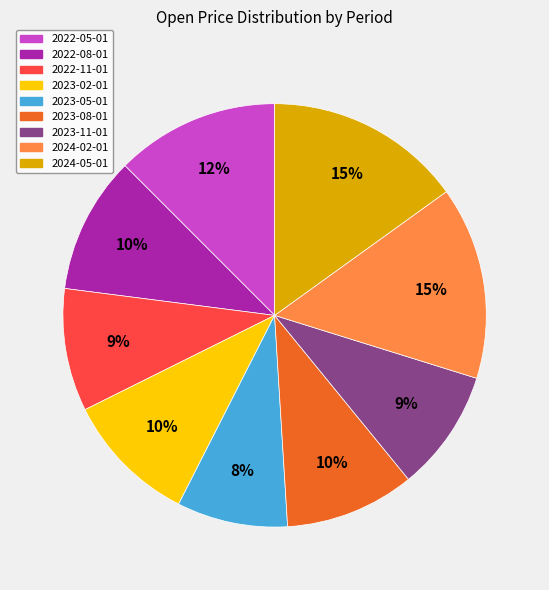

Approximately how many times larger is the value at 2022-08-01 compared to 2022-11-01?

1.1